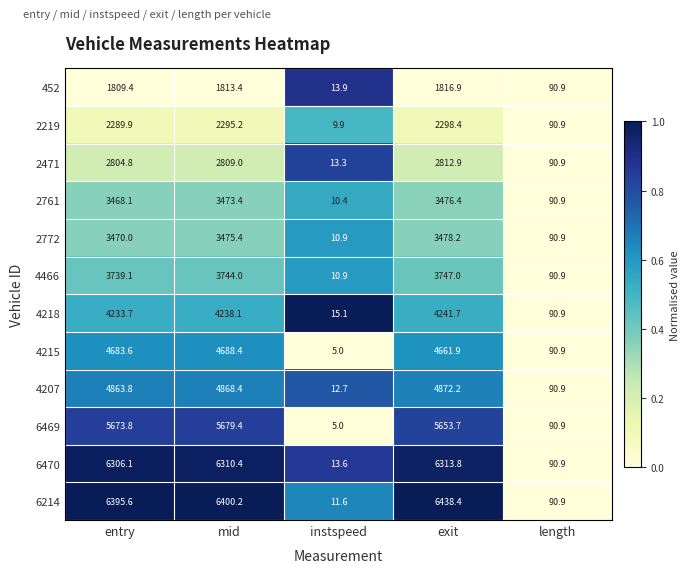

At which category does the chart reach its peak across all series?

exit